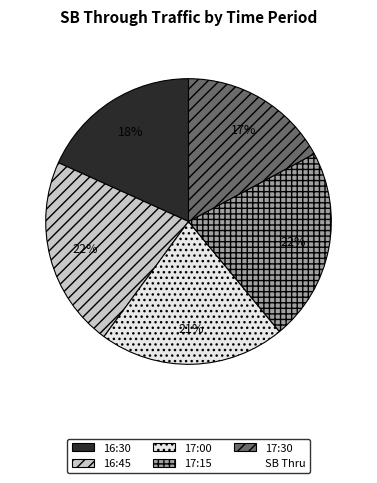

To the nearest percent, what is the difference between the largest and smallest slice percentages?

5%